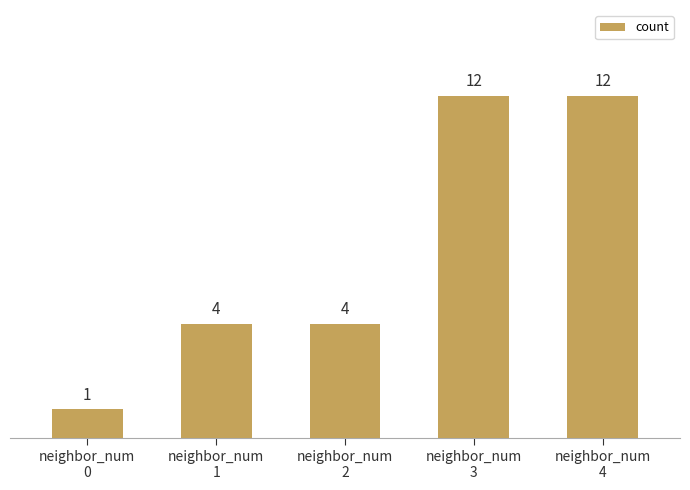

True or false: the data shows 12 at neighbor_num
3.

True